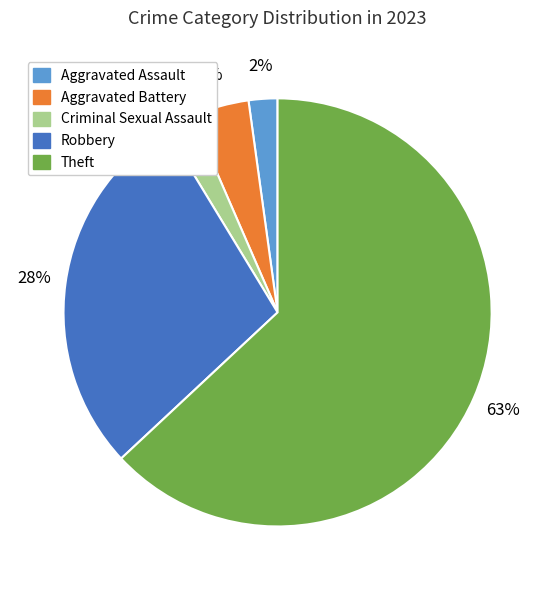

Is it true that Theft is 63% of the pie?

True